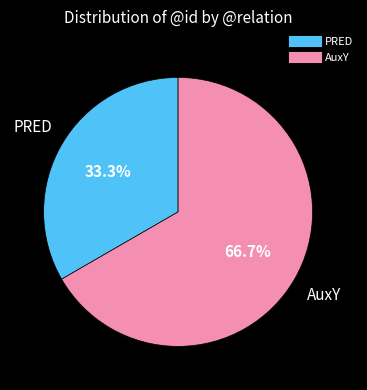

Which category has the biggest portion of the pie?

AuxY